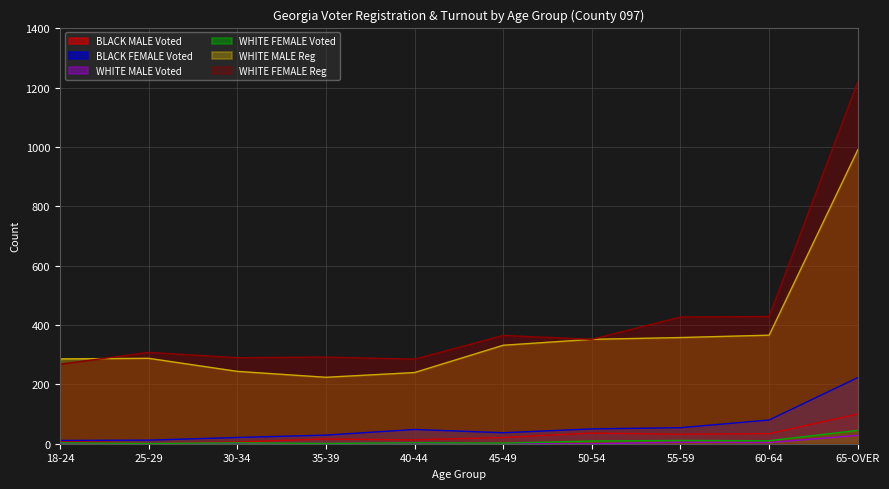

What is the difference between the maximum and minimum values in the BLACK MALE Voted series?

98